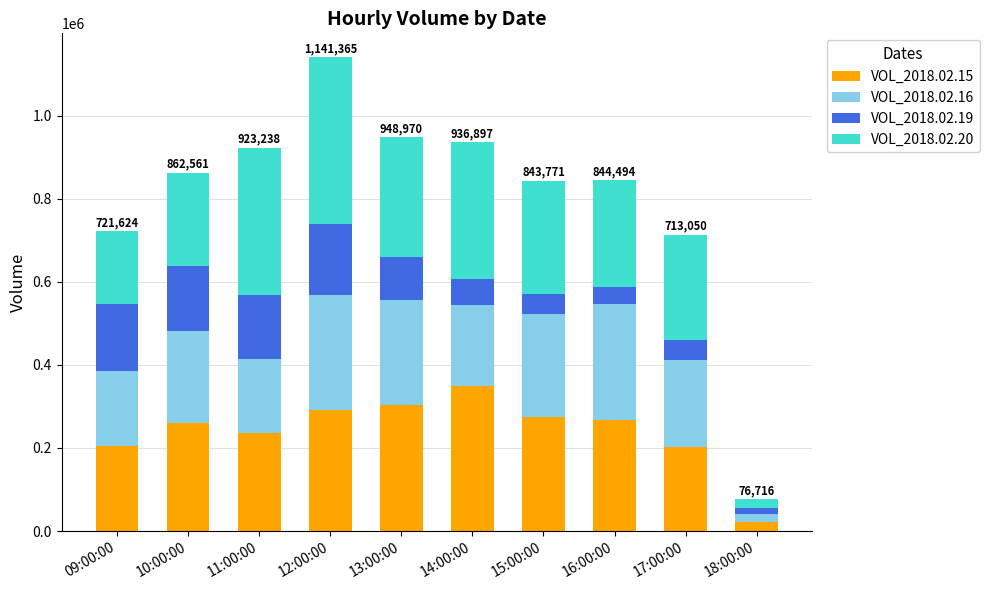

Which category has the highest value in the VOL_2018.02.15 series?

14:00:00